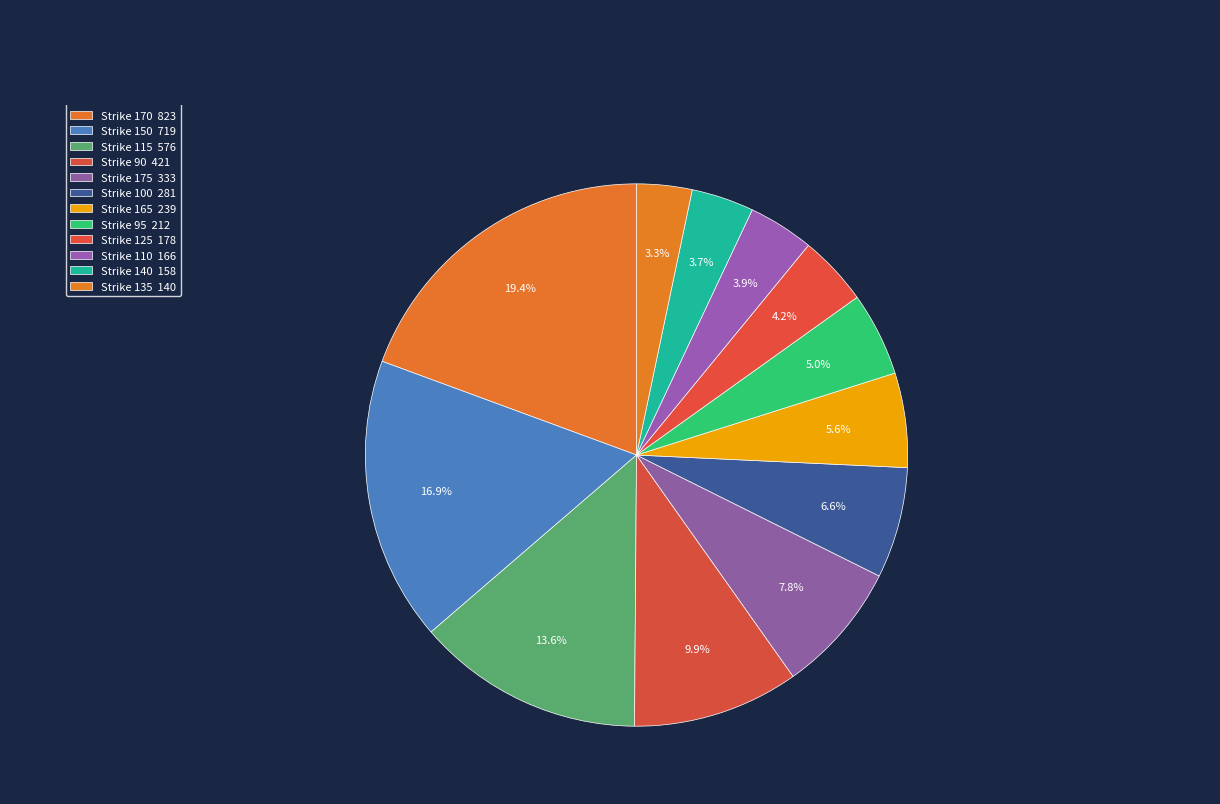

Is there a majority slice in this chart?

No